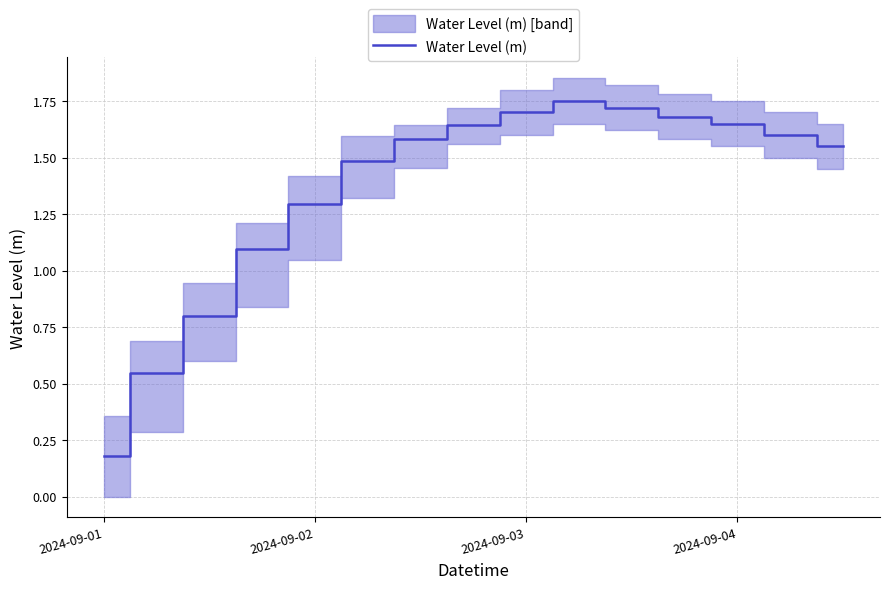

How many values exceed 1?

12